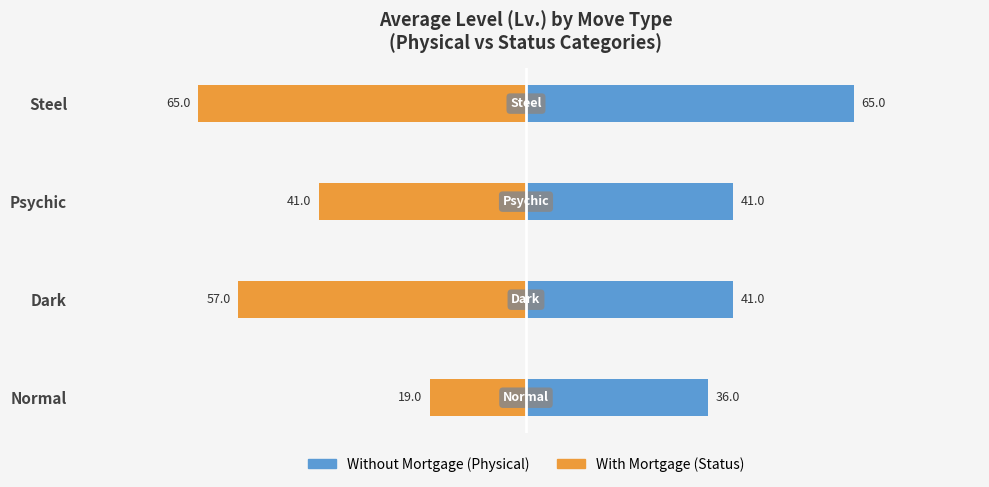

The value of With Mortgage at Normal is -19. True or false?

True